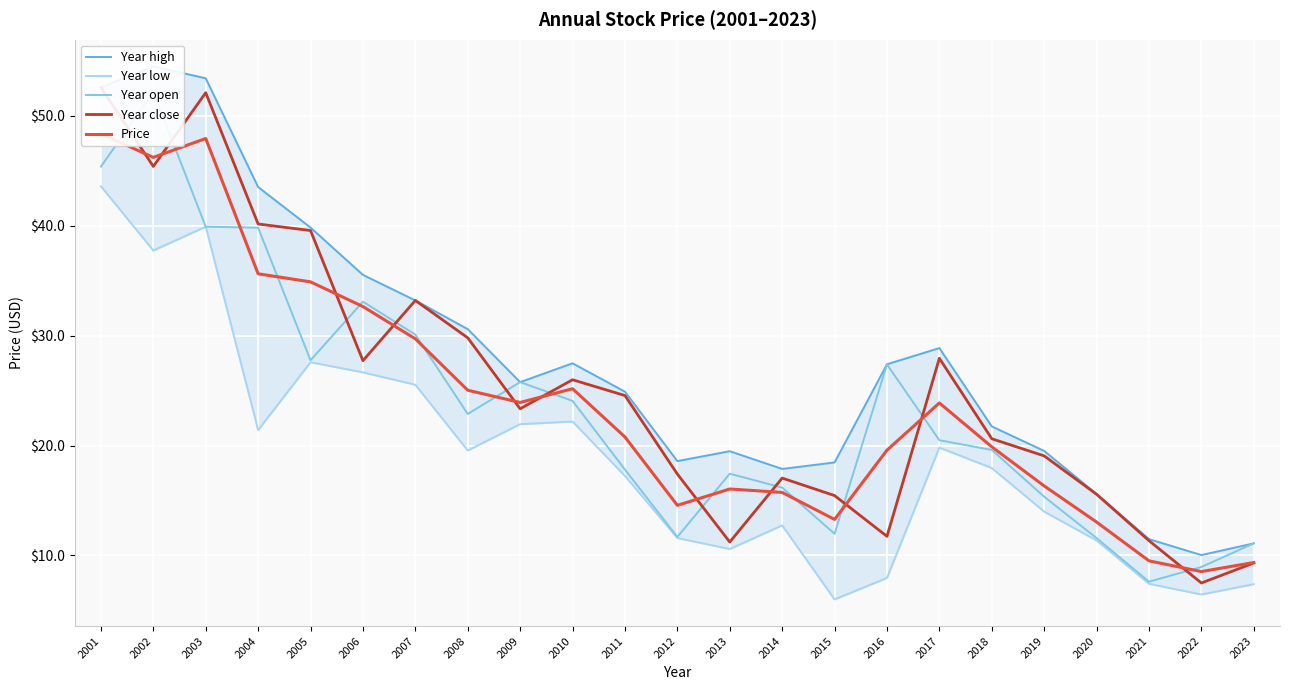

Where is the first local minimum for Year open?

2005